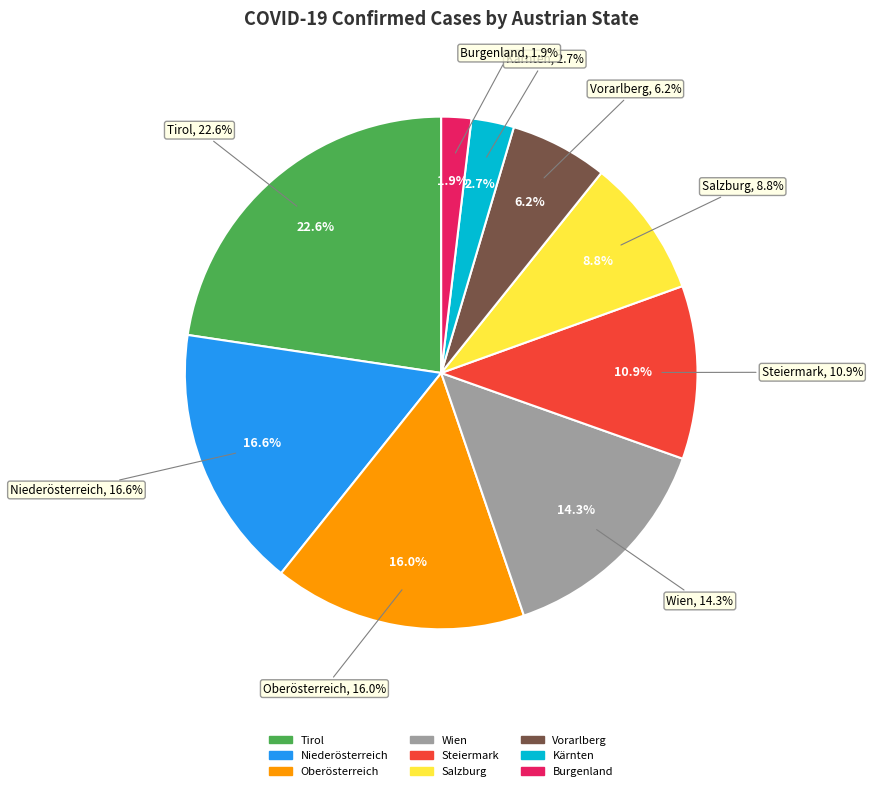

Which category has the smallest portion of the pie?

Burgenland